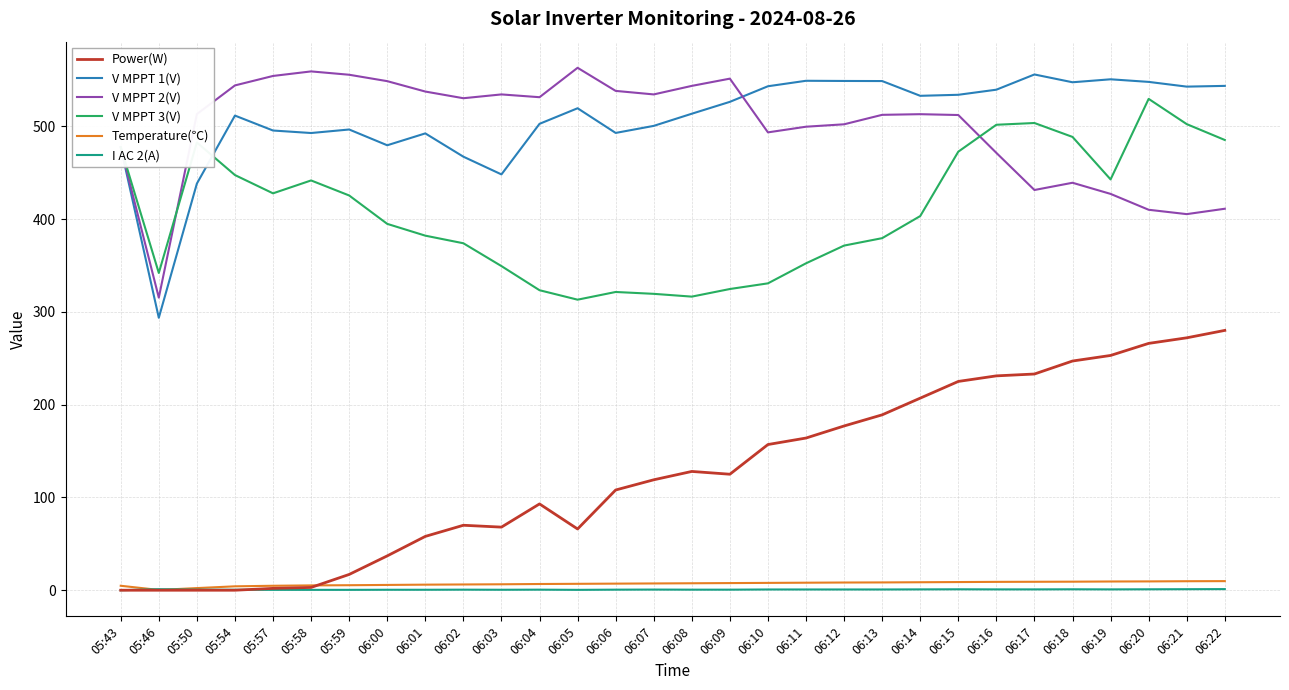

Count the number of data series in this chart.

6